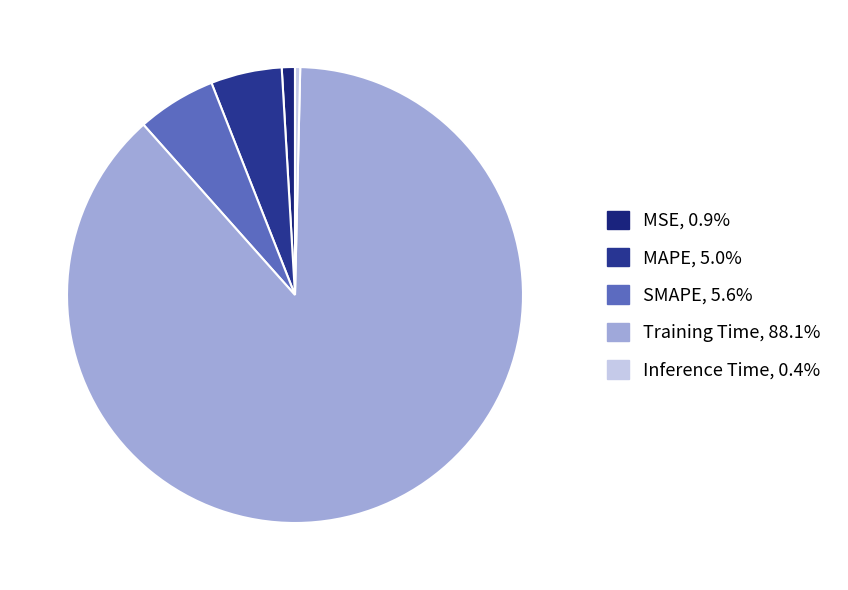

What percentage is the Training Time slice, to the nearest percent?

88%